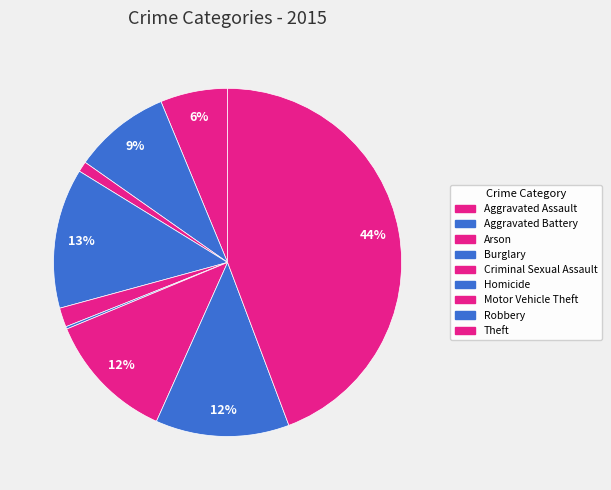

Is the sum of Theft and Arson greater than half?

No